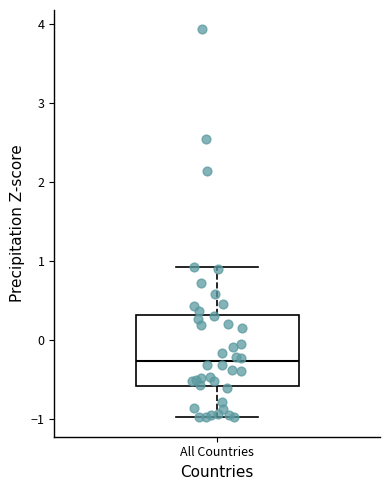

Where does the median line of the box for All Countries sit on the y-axis? The values are not printed on the chart, so give them approximately, as read against the axis.

-0.3